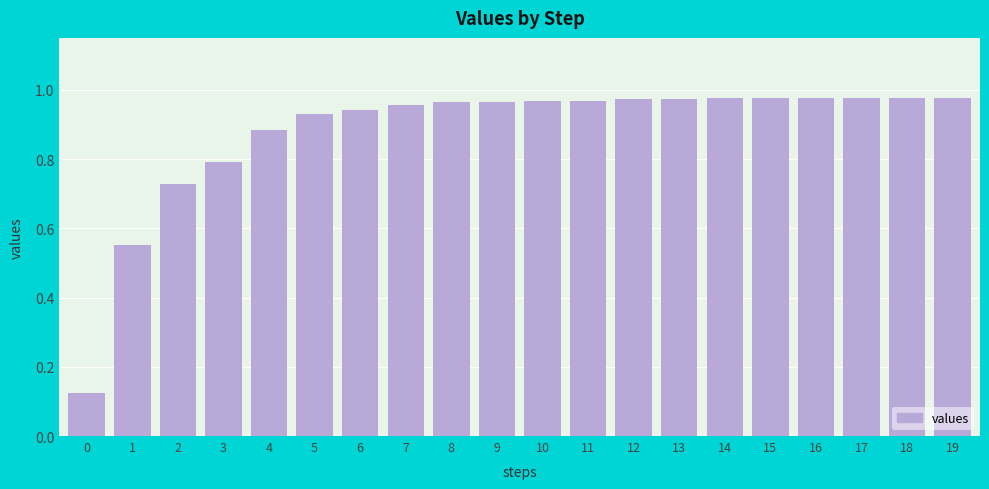

Which has a higher value, 12 or 5?

12